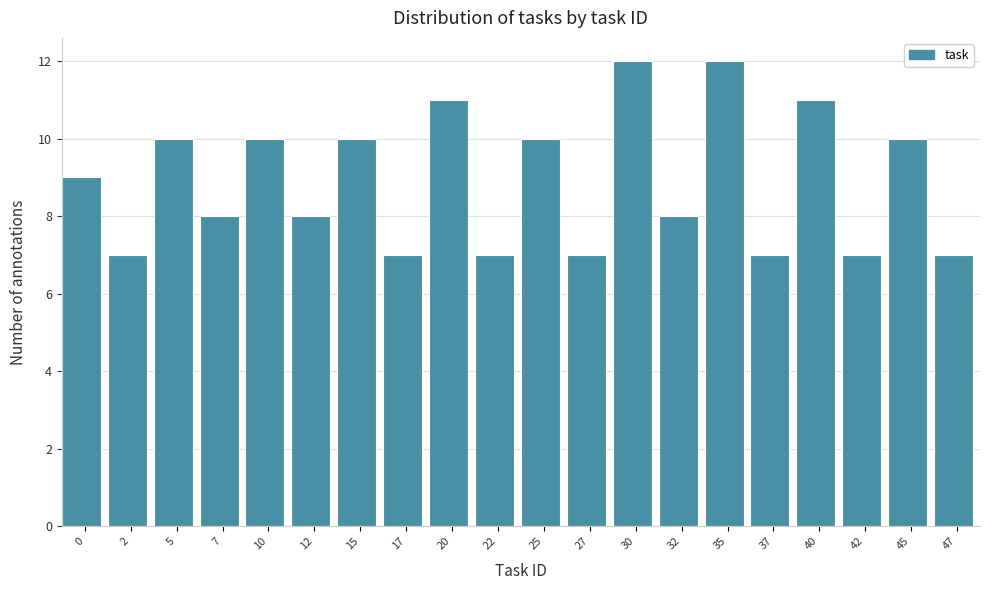

Reading left to right, extract all data points from this chart.

0=9	2=7	5=10	7=8	10=10	12=8	15=10	17=7	20=11	22=7	25=10	27=7	30=12	32=8	35=12	37=7	40=11	42=7	45=10	47=7